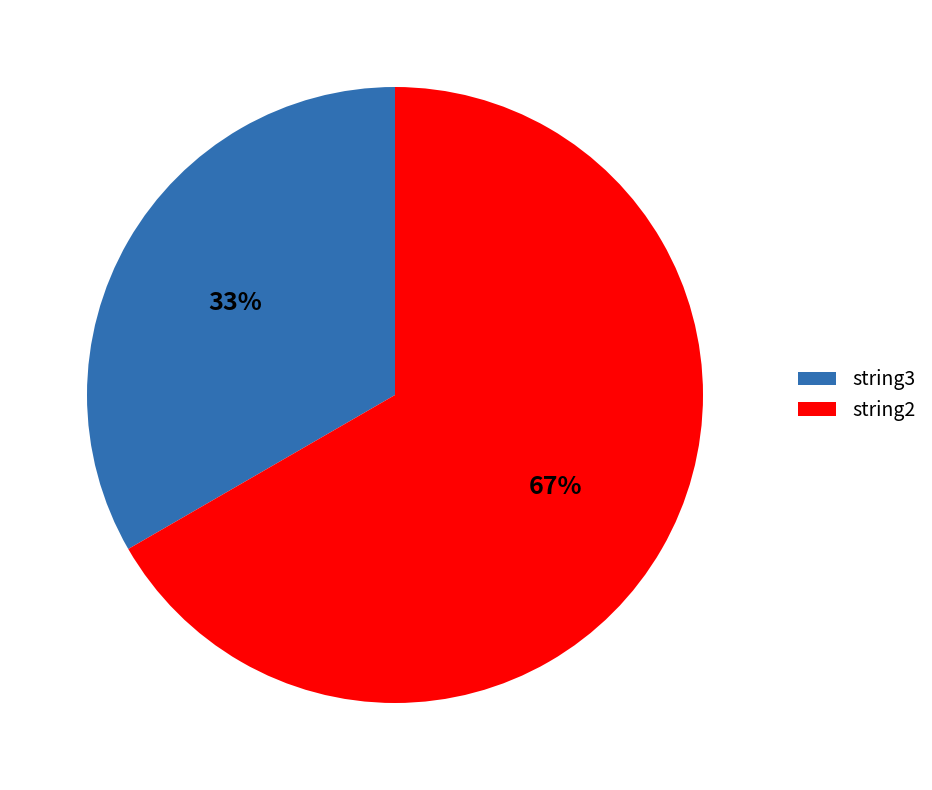

What percentage is the string3 slice, to the nearest percent?

33%